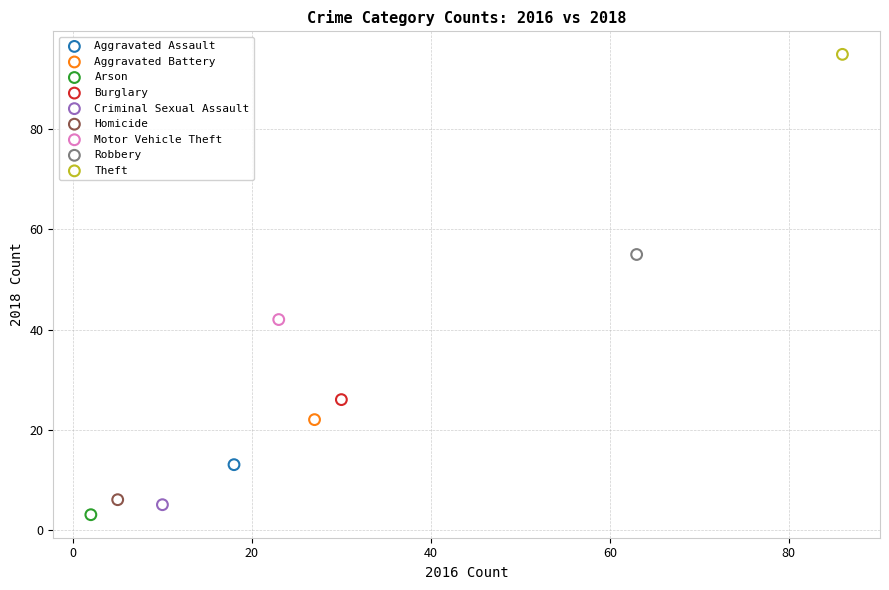

What are all the series names shown in the legend?

Aggravated Assault, Aggravated Battery, Arson, Burglary, Criminal Sexual Assault, Homicide, Motor Vehicle Theft, Robbery, Theft